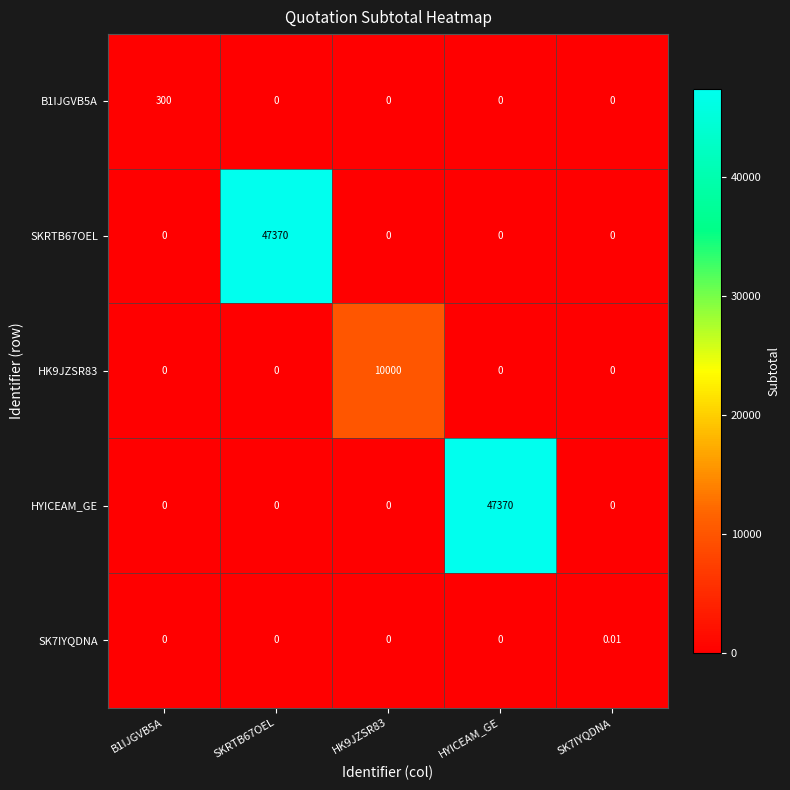

Which category has the highest value in the HYICEAM_GE series?

HYICEAM_GE